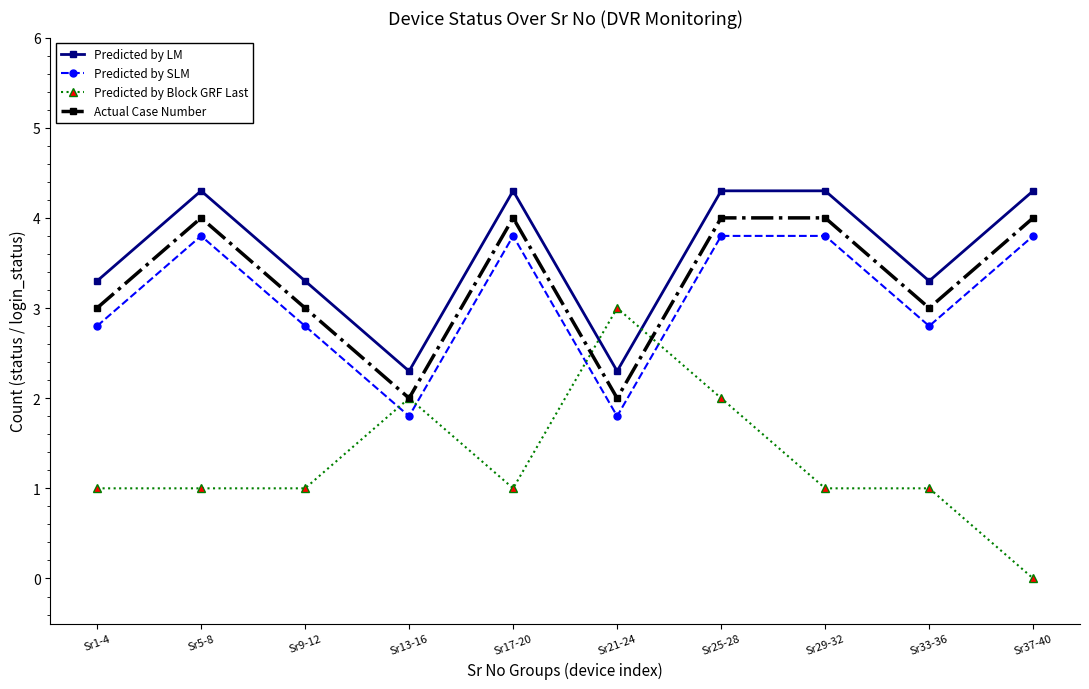

Reading left to right, list all the values displayed in this chart.

Predicted by LM: Sr1-4=3.3	Sr5-8=4.3	Sr9-12=3.3	Sr13-16=2.3	Sr17-20=4.3	Sr21-24=2.3	Sr25-28=4.3	Sr29-32=4.3	Sr33-36=3.3	Sr37-40=4.3
Predicted by SLM: Sr1-4=2.8	Sr5-8=3.8	Sr9-12=2.8	Sr13-16=1.8	Sr17-20=3.8	Sr21-24=1.8	Sr25-28=3.8	Sr29-32=3.8	Sr33-36=2.8	Sr37-40=3.8
Predicted by Block GRF Last: Sr1-4=1.0	Sr5-8=1.0	Sr9-12=1.0	Sr13-16=2.0	Sr17-20=1.0	Sr21-24=3.0	Sr25-28=2.0	Sr29-32=1.0	Sr33-36=1.0	Sr37-40=0.0
Actual Case Number: Sr1-4=3.0	Sr5-8=4.0	Sr9-12=3.0	Sr13-16=2.0	Sr17-20=4.0	Sr21-24=2.0	Sr25-28=4.0	Sr29-32=4.0	Sr33-36=3.0	Sr37-40=4.0